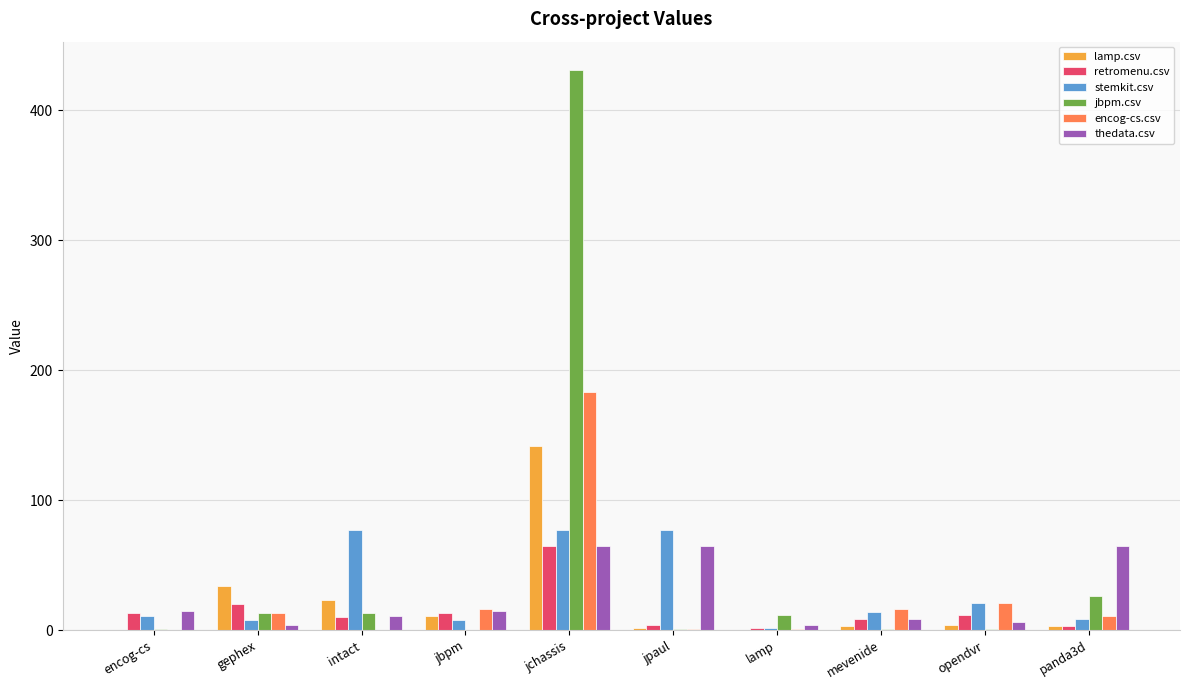

At which label does retromenu.csv reach its peak?

jchassis